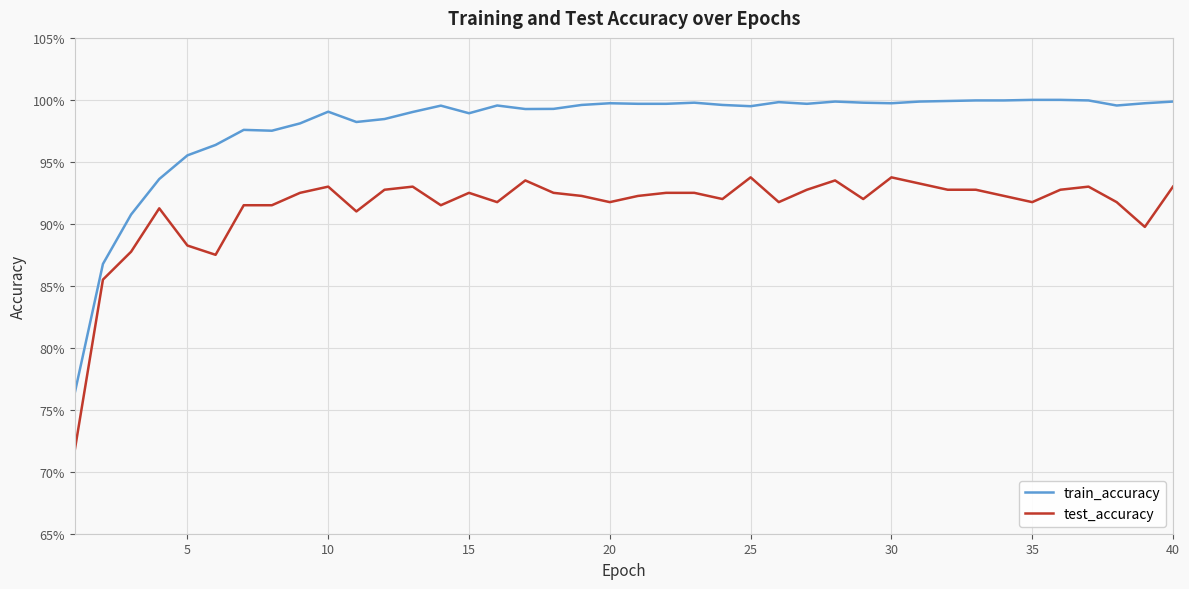

Which series has the largest range (max minus min)?

train_accuracy